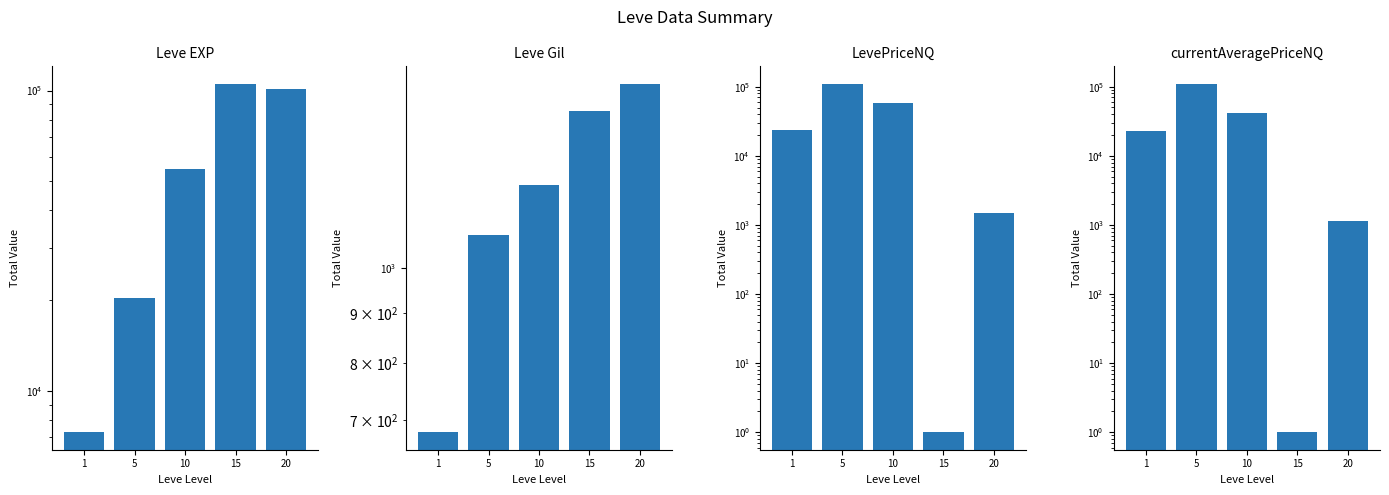

Reading left to right, what are all the values shown in this chart?

Leve EXP: 1=7280	5=20430	10=54640	15=105380	20=101190
Leve Gil: 1=680	5=1080	10=1217	15=1448	20=1542
LevePriceNQ: 1=23750	5=110330	10=57444	15=1	20=1503
currentAveragePriceNQ: 1=22920	5=110246	10=41403	15=1	20=1123